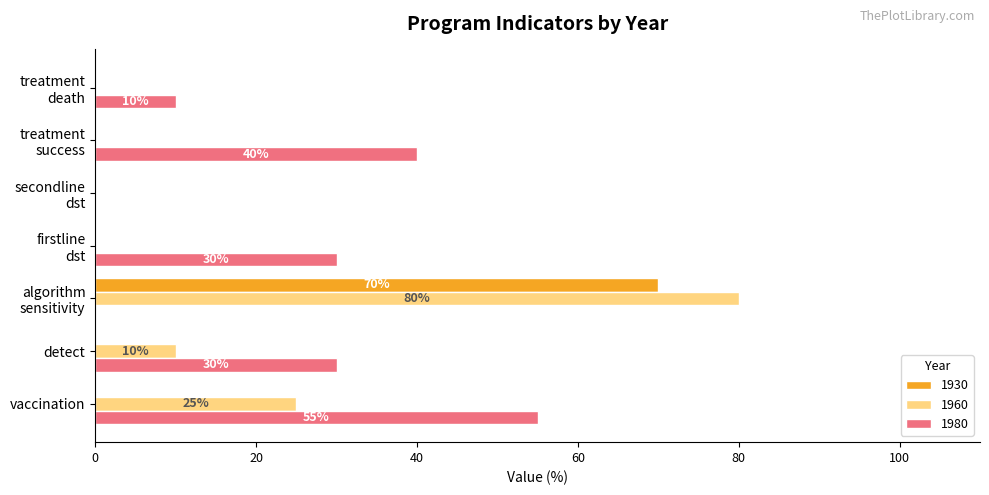

What is the greatest value displayed?

80